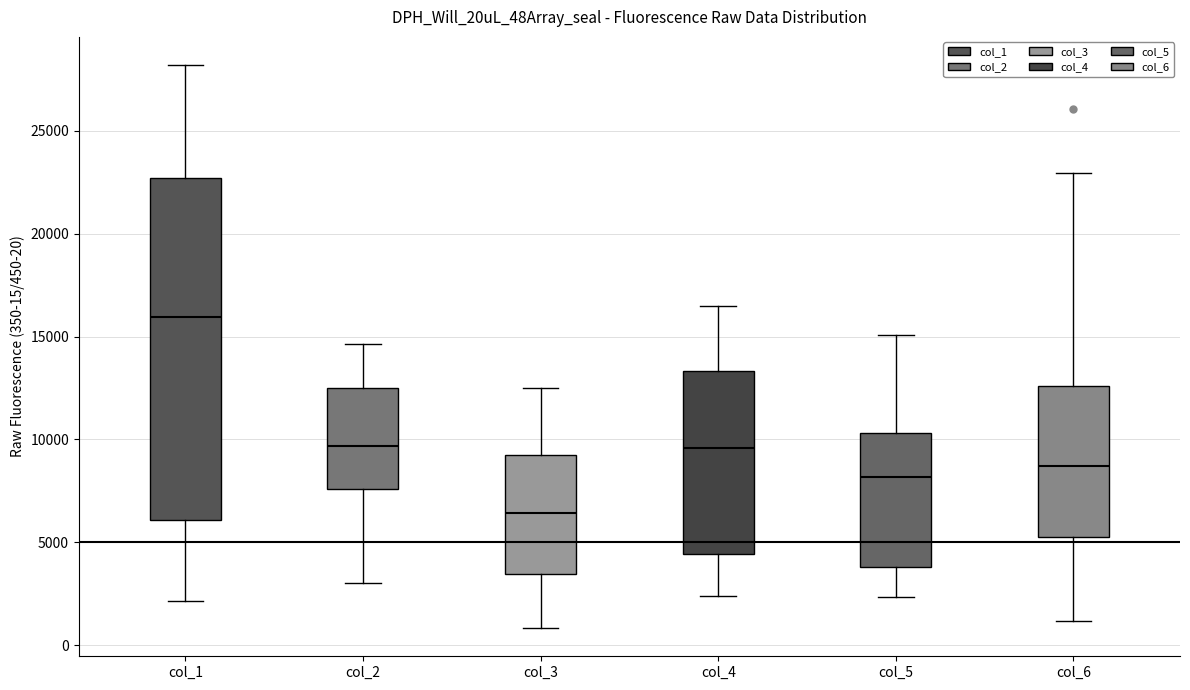

Which box's median line is the lowest?

col_3